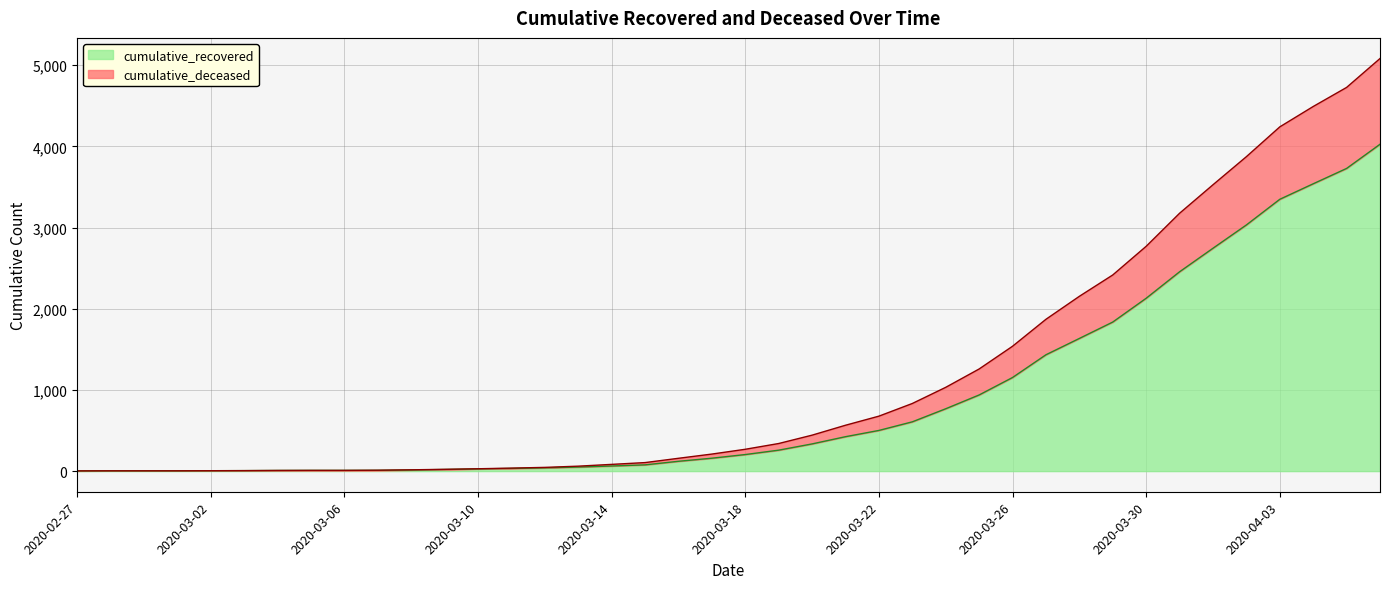

True or false: cumulative_recovered and cumulative_deceased intersect in this chart.

False